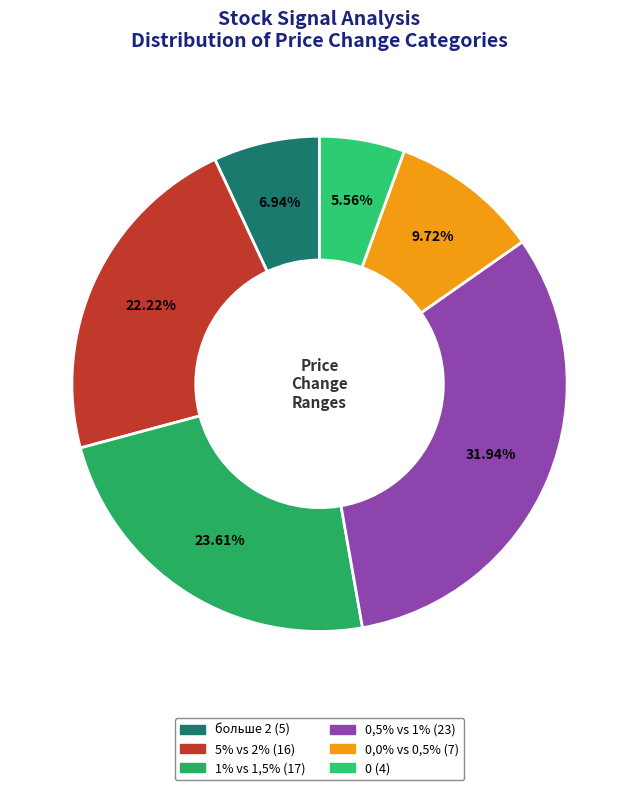

How many segments does this pie chart have?

6